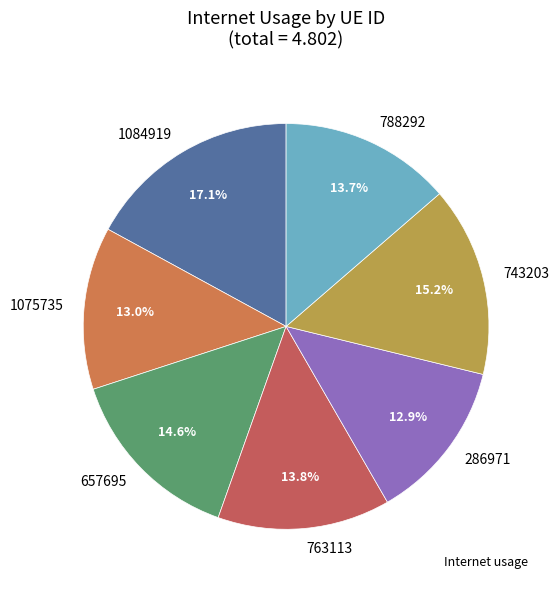

What is the largest slice in the pie chart?

1084919